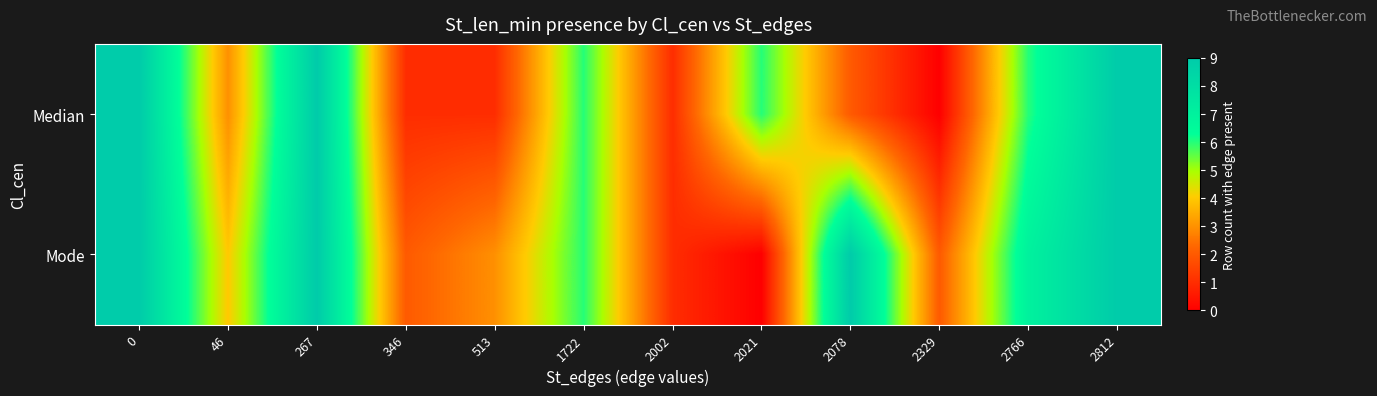

List the series in order of their overall mean, lowest first.

Median, Mode